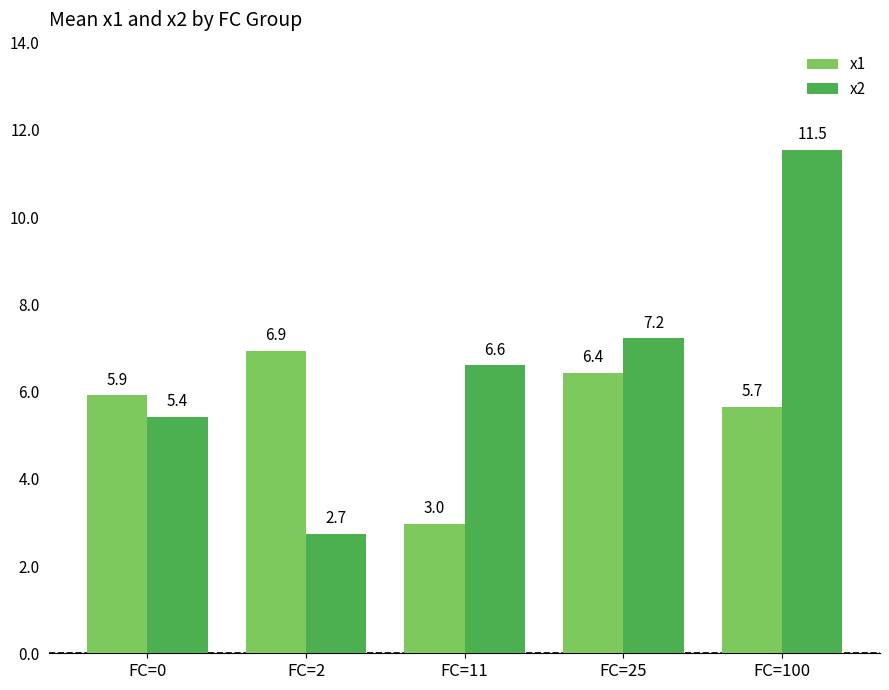

At which label does x1 first exceed 5?

FC=0